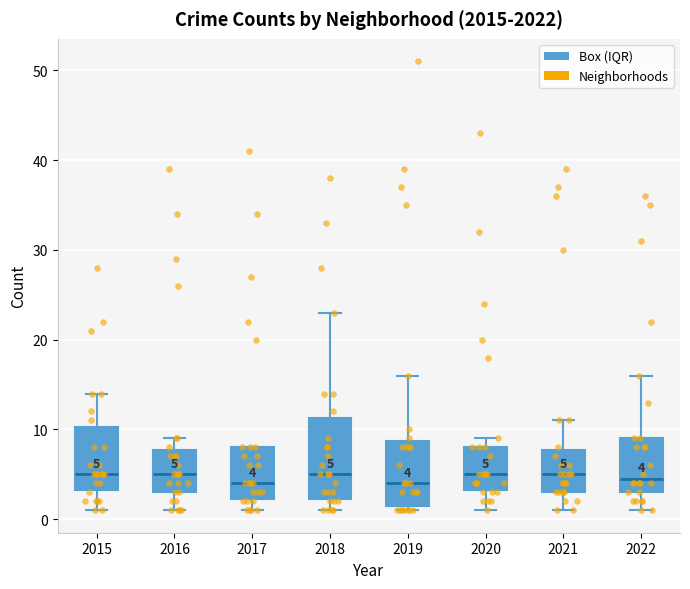

Which box is the tallest, from its lower edge to its upper edge?

2018